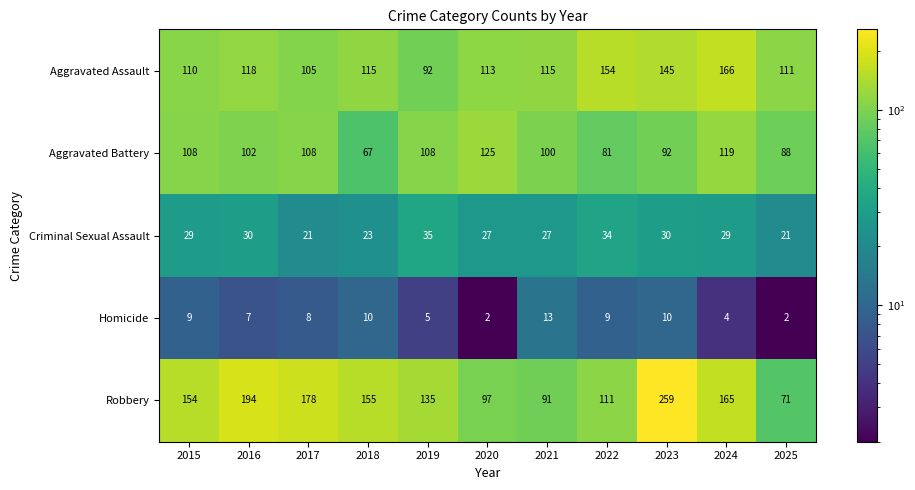

The value of Aggravated Assault at 2016 is 118. True or false?

True